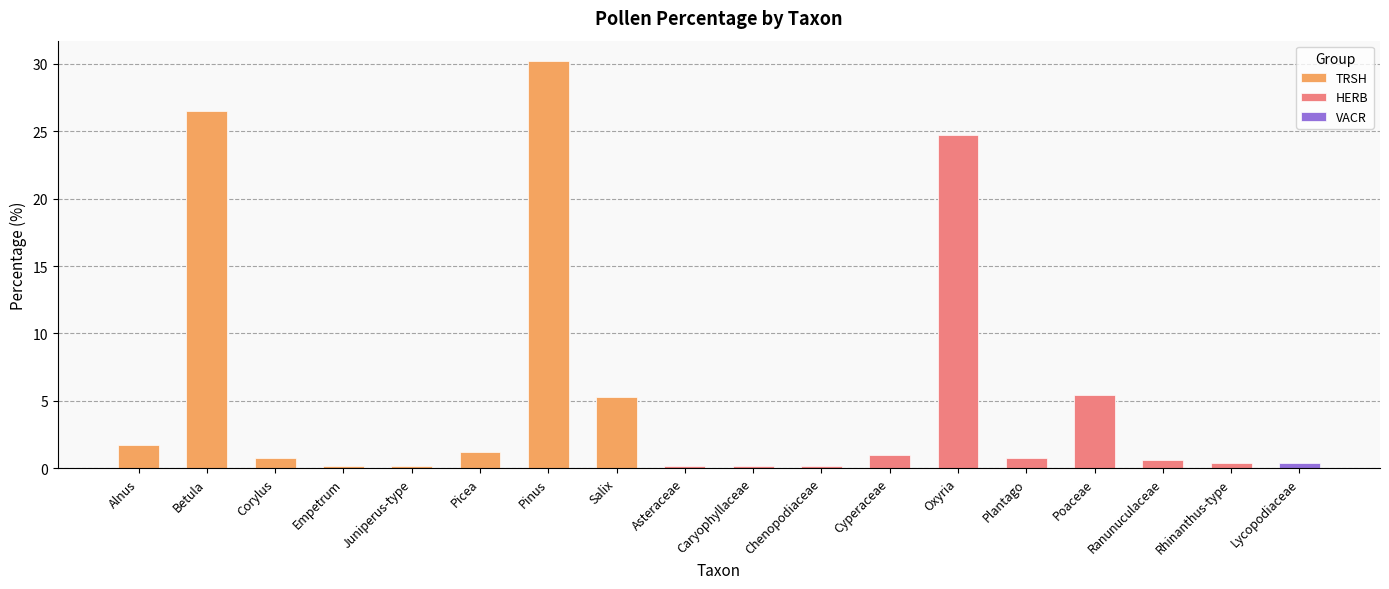

What is the sum of all values?

100.0